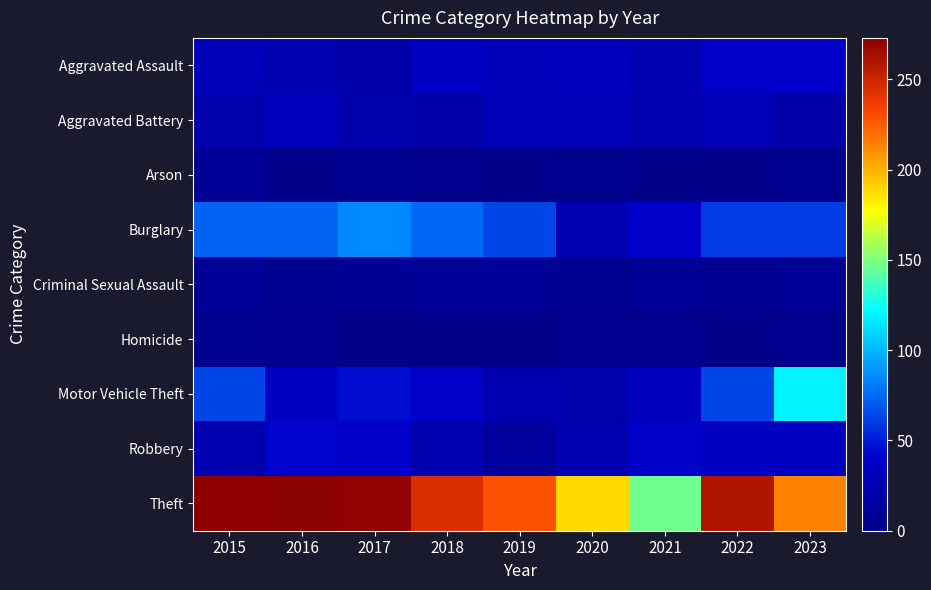

Which series has the largest range (max minus min)?

Theft